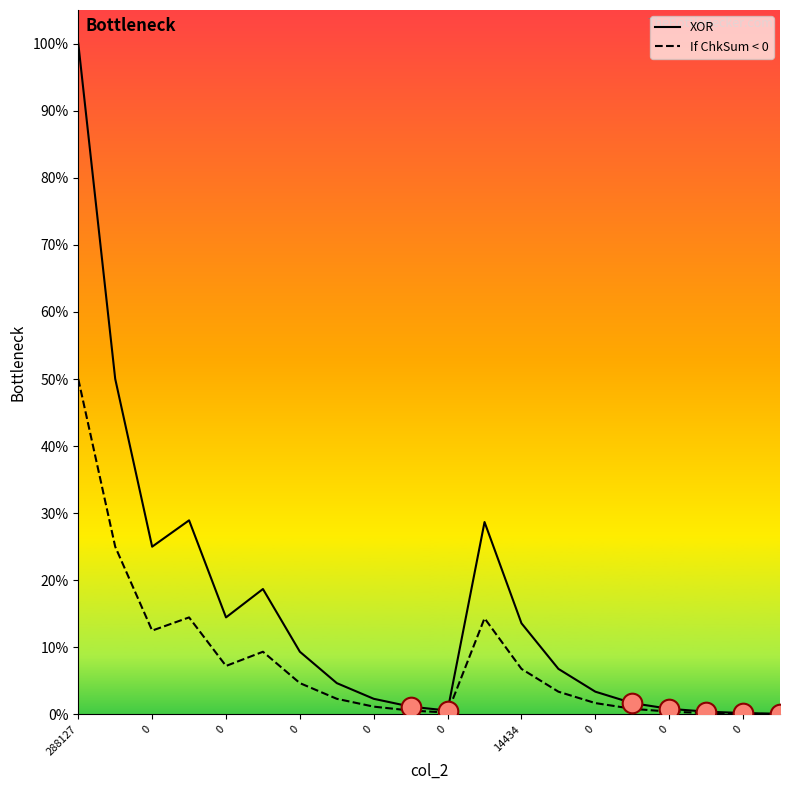

At how many categories does at least one series exceed 91?

1